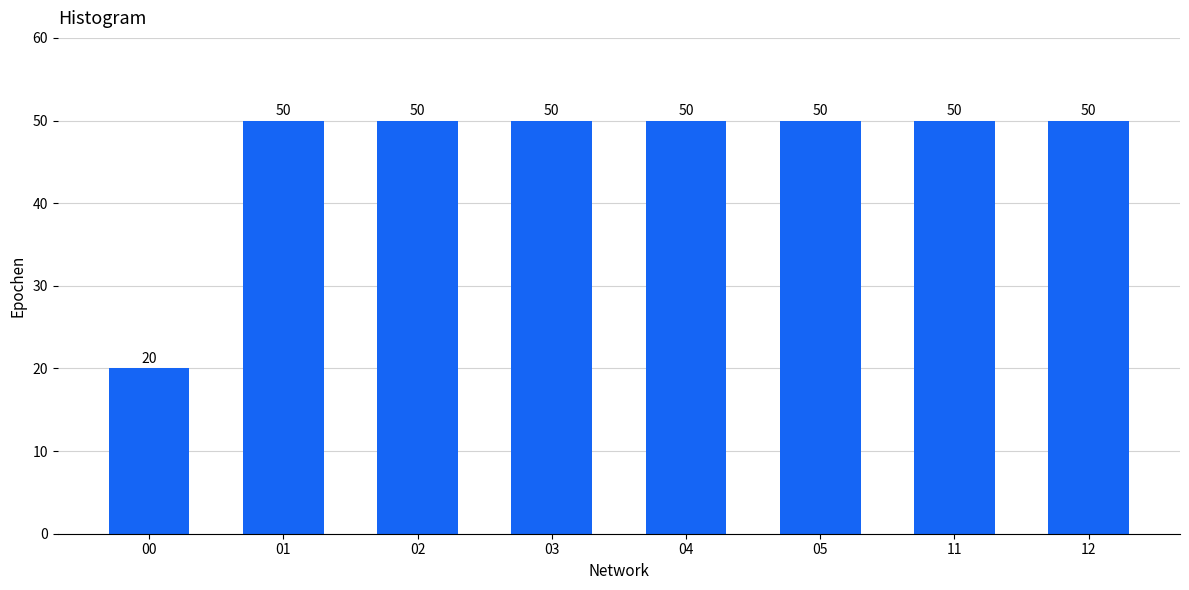

What is the value of the 4th bar from the left?

50